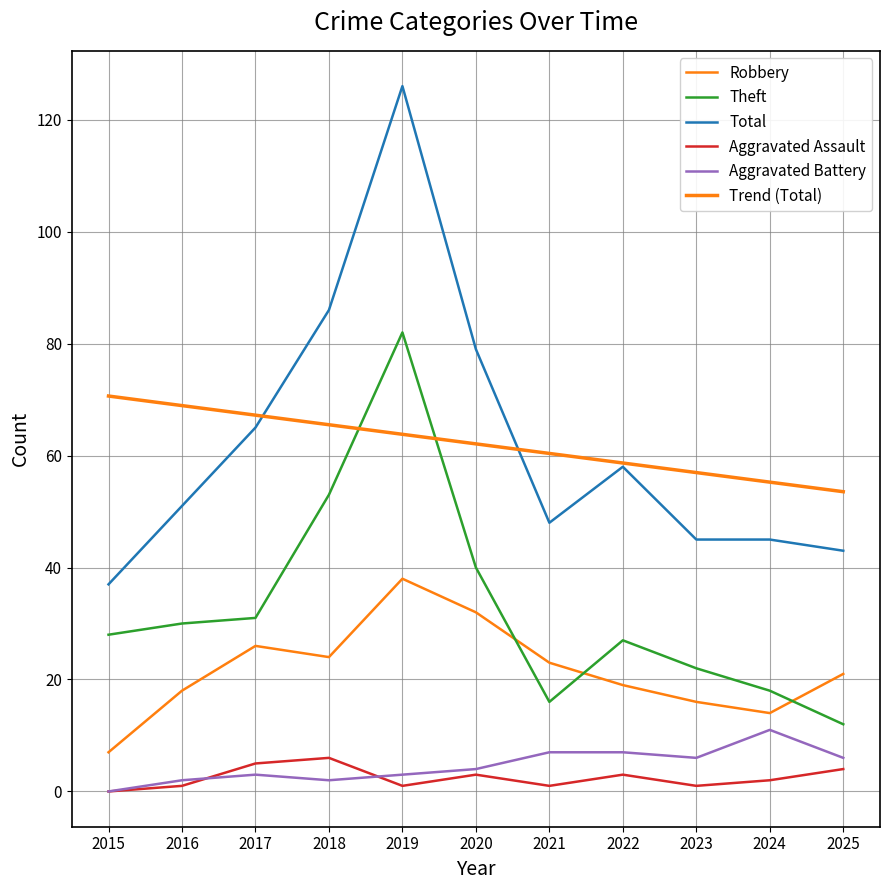

Reading left to right, list all the values displayed in this chart.

Robbery: 2015=7.0	2016=18.0	2017=26.0	2018=24.0	2019=38.0	2020=32.0	2021=23.0	2022=19.0	2023=16.0	2024=14.0	2025=21.0
Theft: 2015=28.0	2016=30.0	2017=31.0	2018=53.0	2019=82.0	2020=40.0	2021=16.0	2022=27.0	2023=22.0	2024=18.0	2025=12.0
Total: 2015=37.0	2016=51.0	2017=65.0	2018=86.0	2019=126.0	2020=79.0	2021=48.0	2022=58.0	2023=45.0	2024=45.0	2025=43.0
Aggravated Assault: 2015=0.0	2016=1.0	2017=5.0	2018=6.0	2019=1.0	2020=3.0	2021=1.0	2022=3.0	2023=1.0	2024=2.0	2025=4.0
Aggravated Battery: 2015=0.0	2016=2.0	2017=3.0	2018=2.0	2019=3.0	2020=4.0	2021=7.0	2022=7.0	2023=6.0	2024=11.0	2025=6.0
Trend (Total): 2015=70.6	2016=68.9	2017=67.2	2018=65.5	2019=63.8	2020=62.1	2021=60.4	2022=58.7	2023=57.0	2024=55.3	2025=53.5